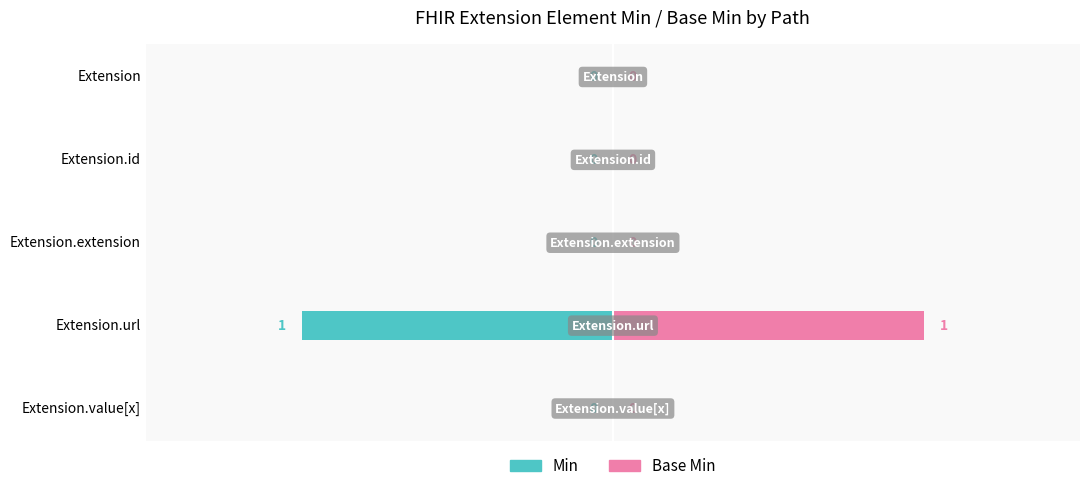

How many groups of bars are there?

5